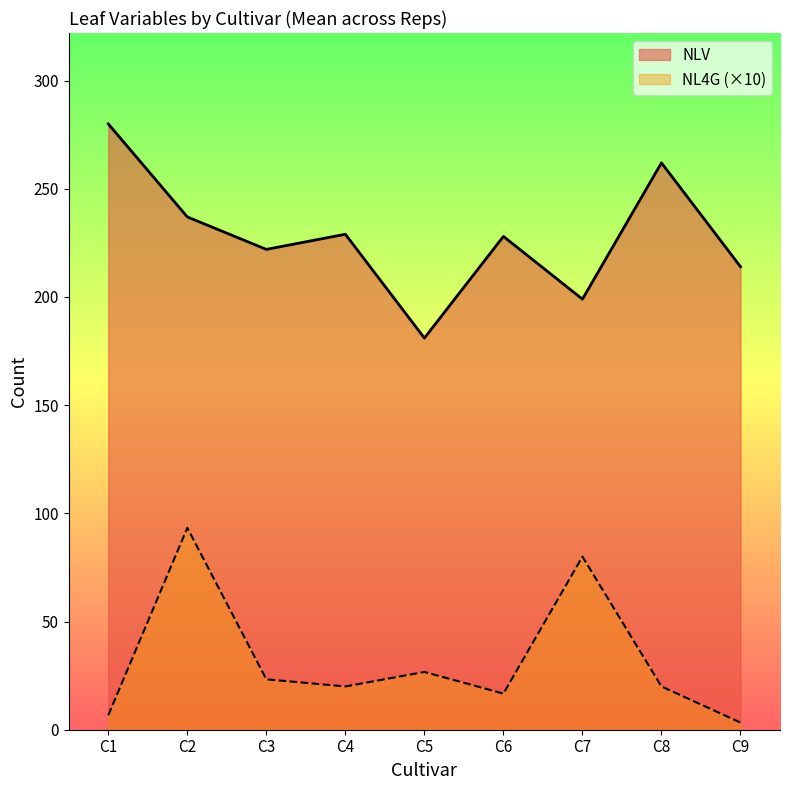

True or false: NL4G and NLV cross at least once.

False